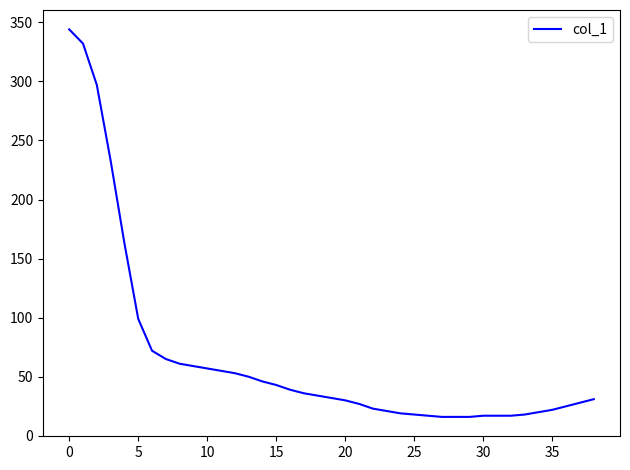

What is the smallest value displayed?

16